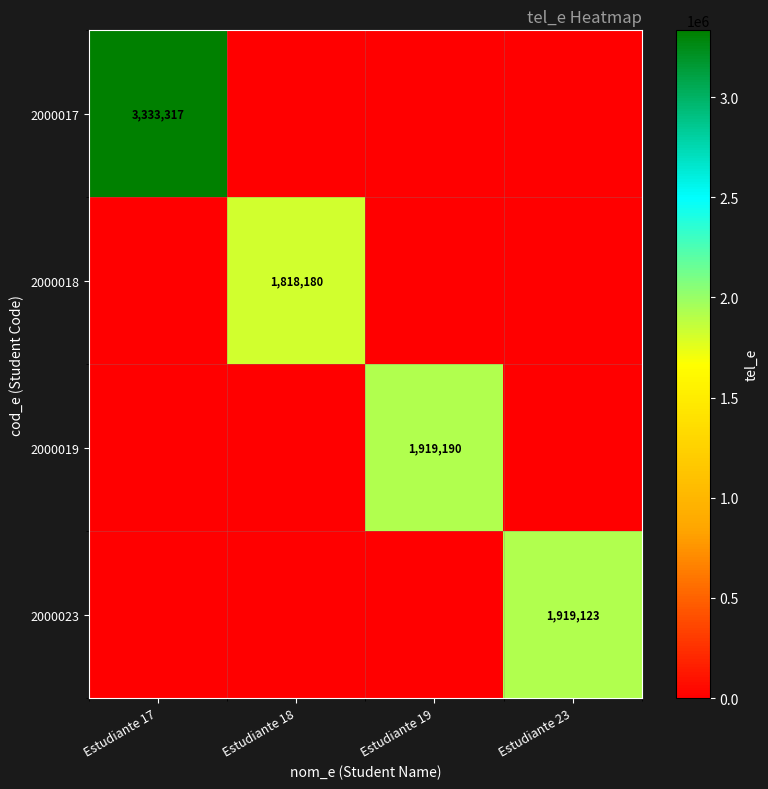

The 2000023 series shows 955925 at Estudiante 23. True or false?

False